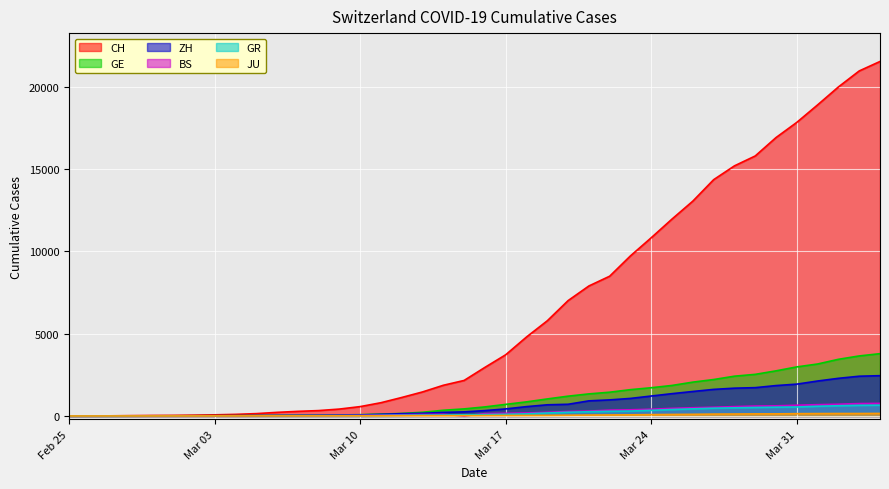

At how many categories does at least one series exceed 11492?

11